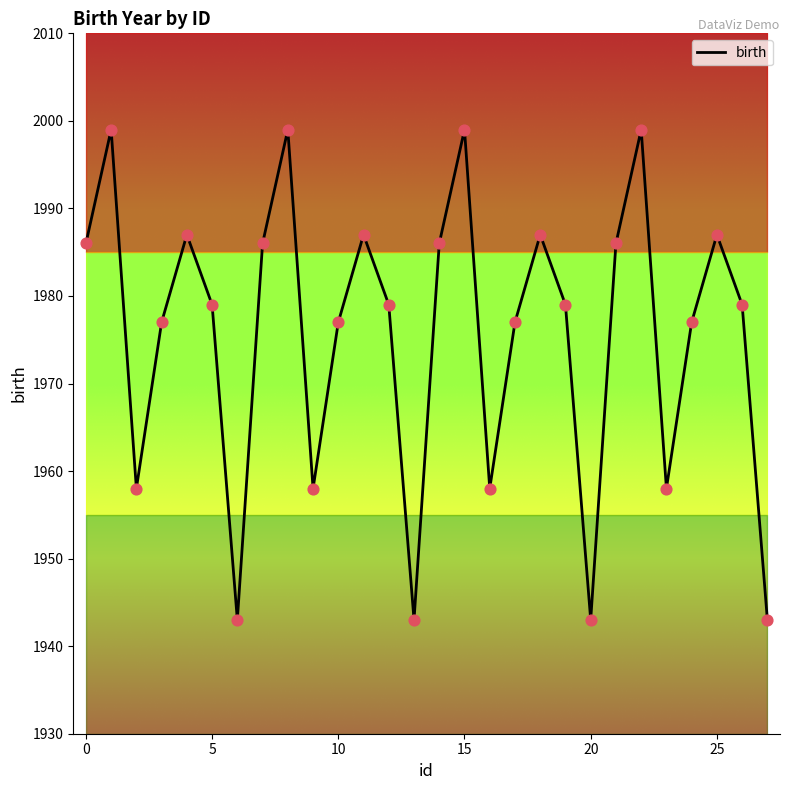

What is the lowest value of the birth series?

1943